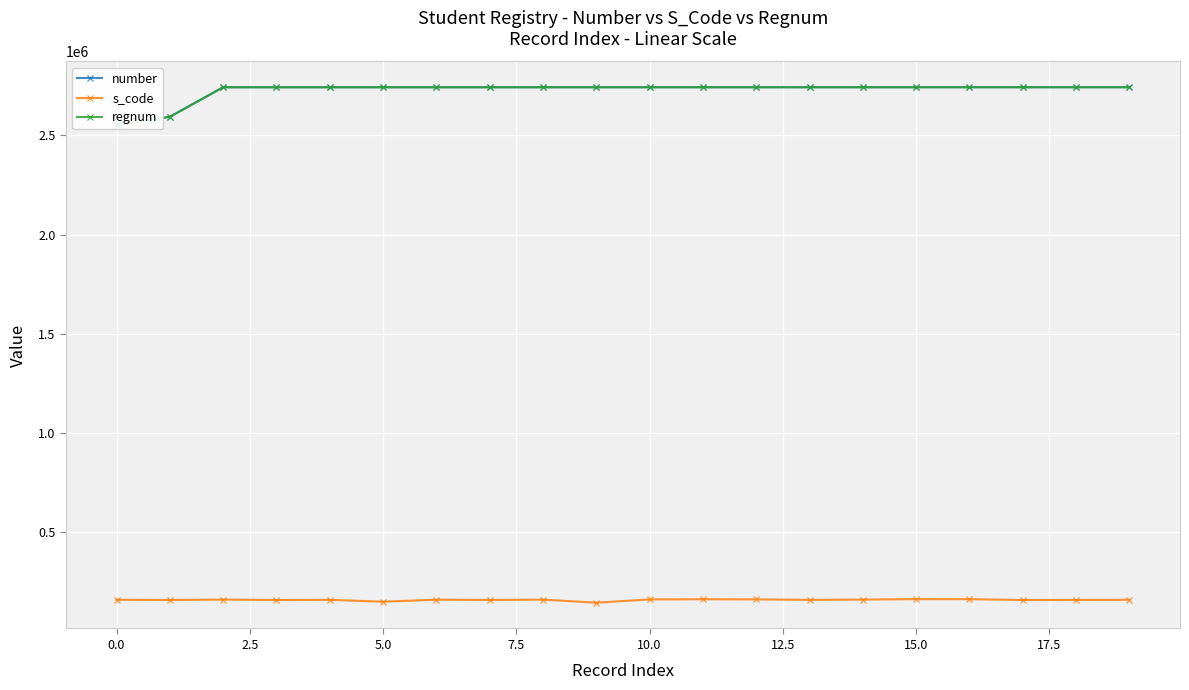

At which category does the chart reach its peak across all series?

19